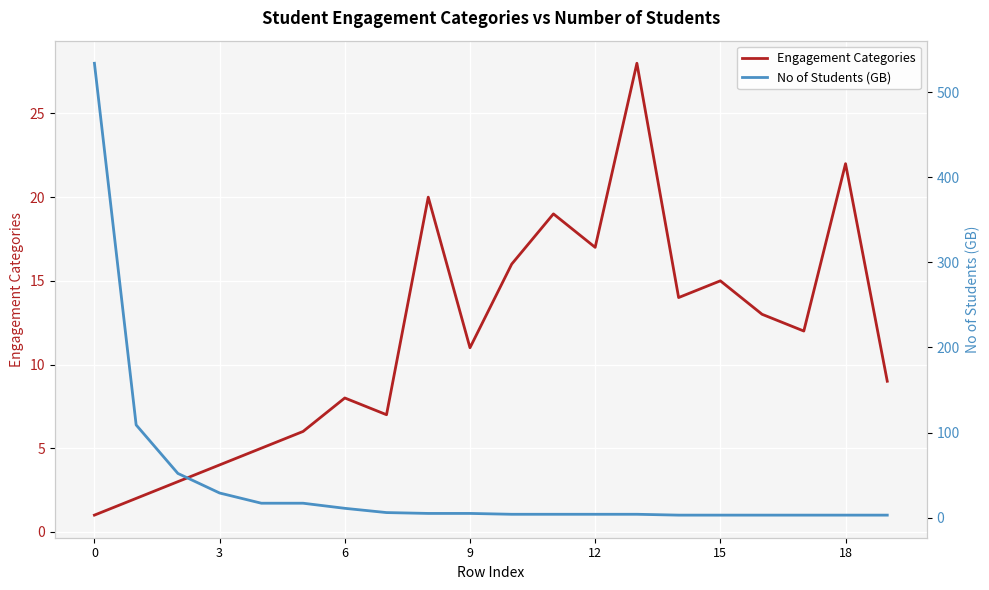

Is it true that Engagement Categories equals 5 at 3?

False